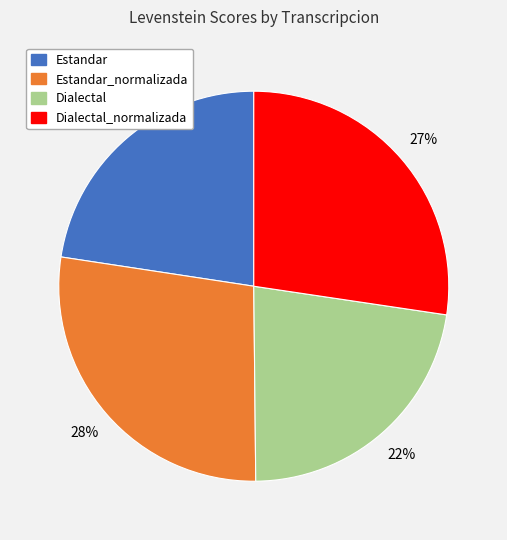

To the nearest percent, what is the average slice percentage?

25%